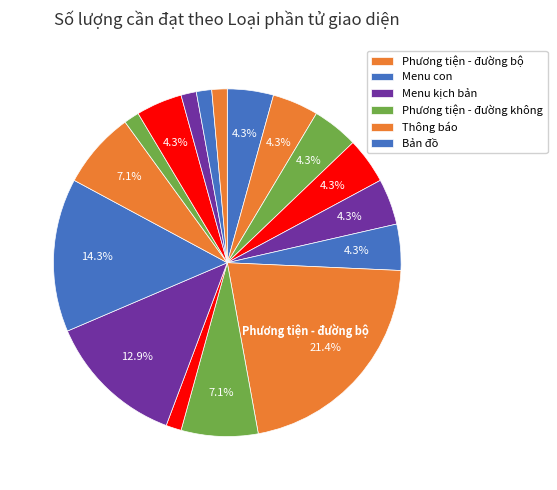

How many segments does this pie chart have?

17